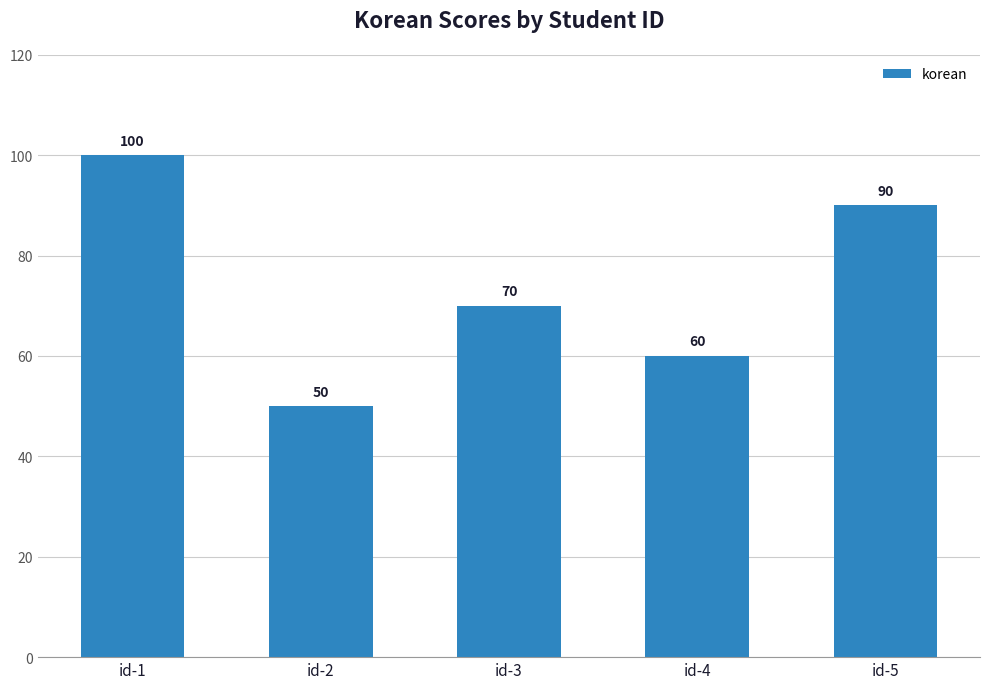

Rank the categories by value from highest to lowest.

id-1, id-5, id-3, id-4, id-2